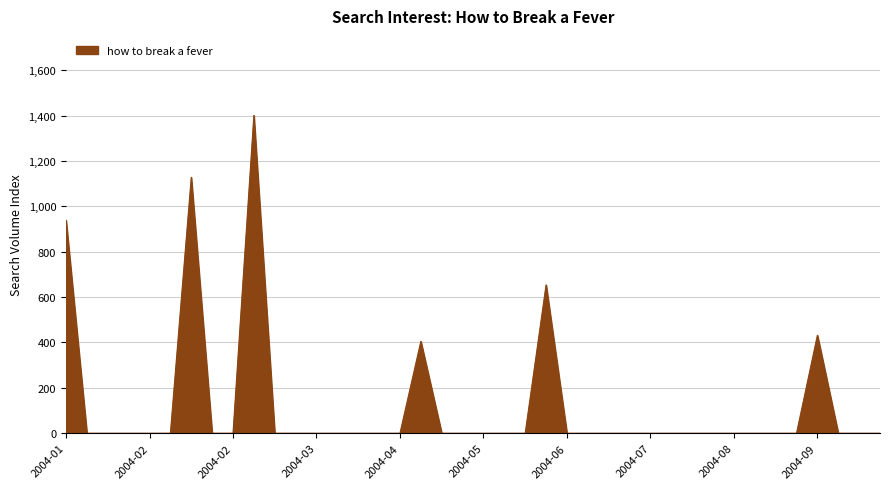

What is the maximum value shown in the chart?

1400.7